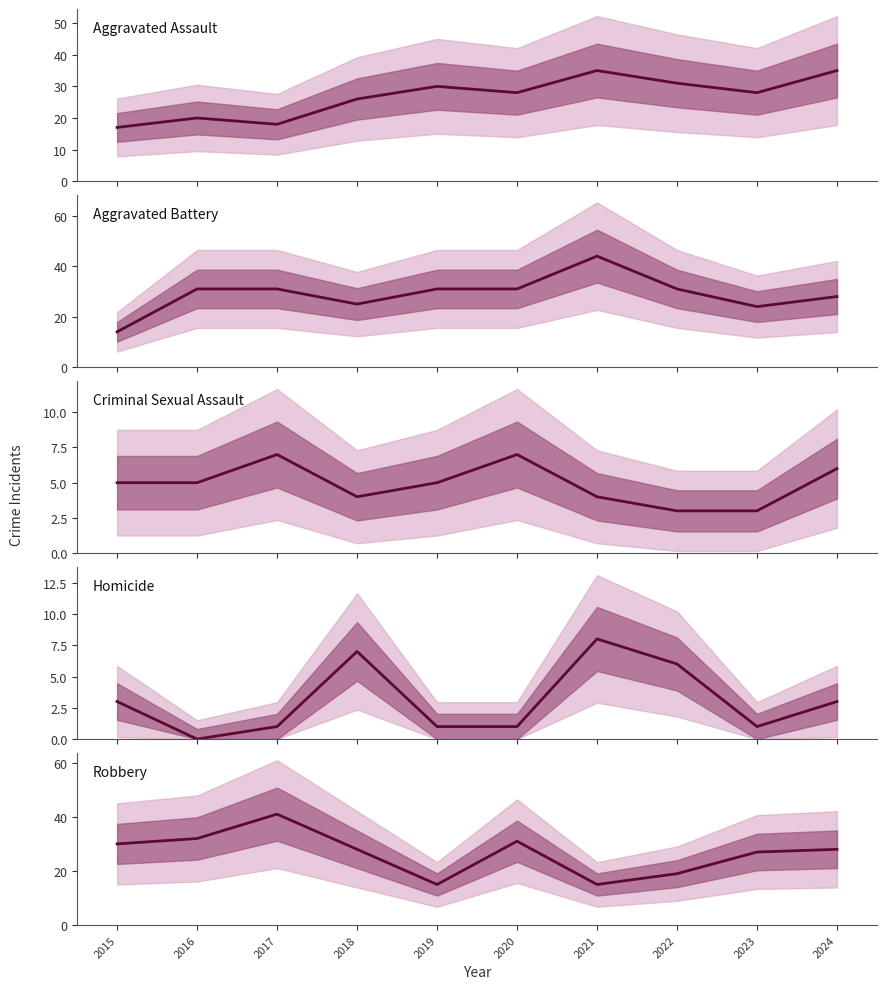

Which series has the widest spread of values?

Aggravated Battery